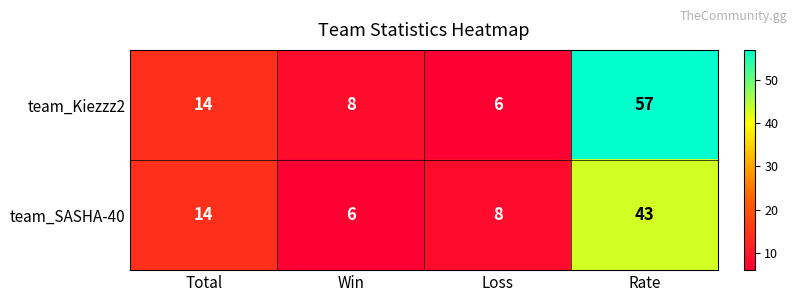

What is the sum of all team_Kiezzz2 values?

85